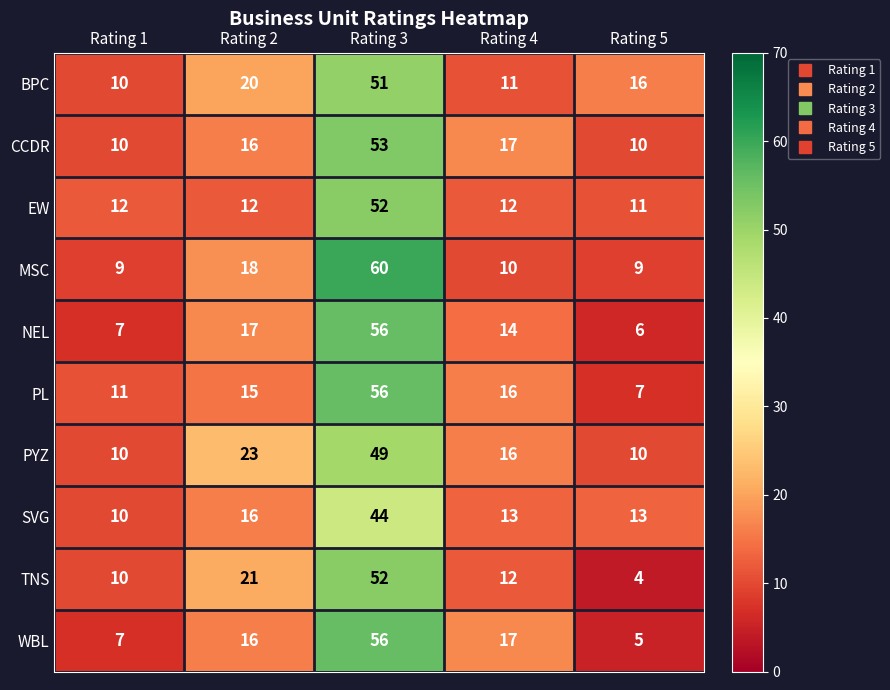

What is the total value across all series at Rating 5?

91